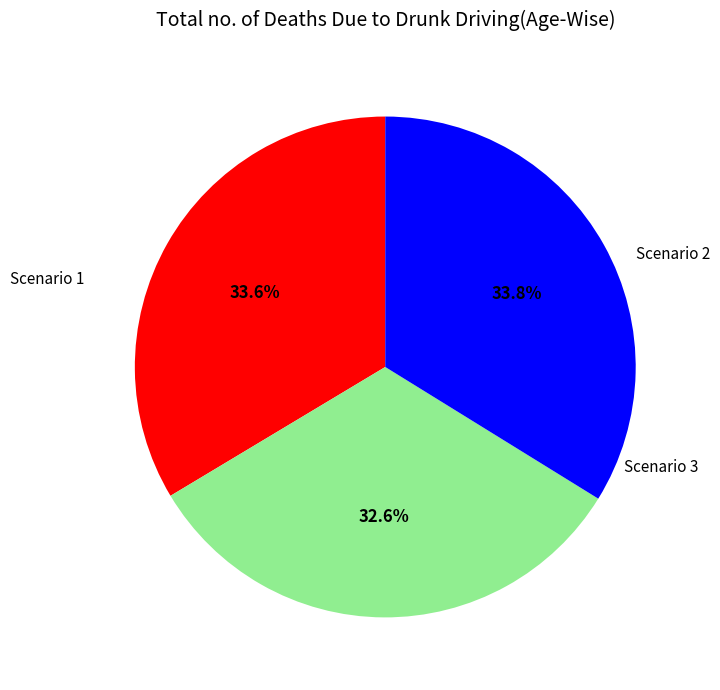

Does Scenario 3 represent more than half of the total?

No